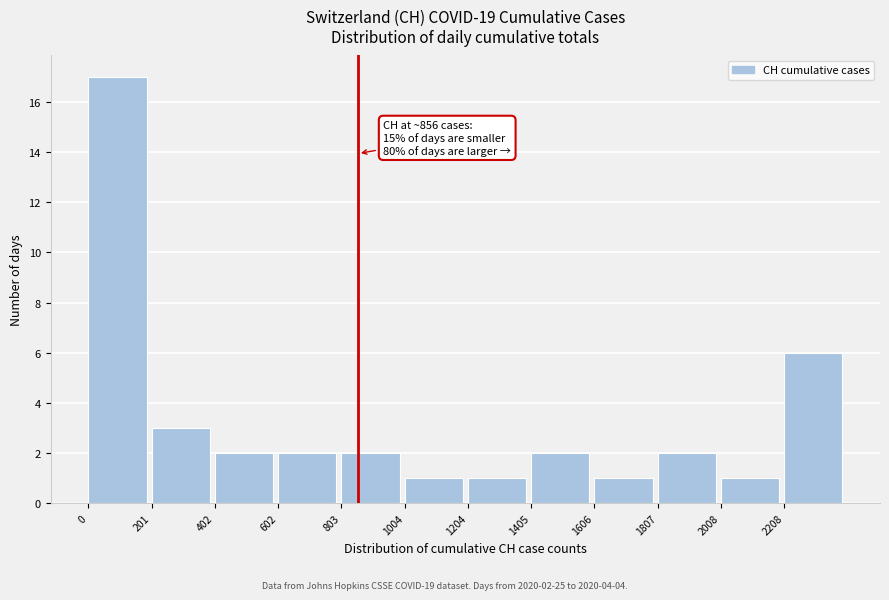

Over which range of the x-axis is the bar tallest?

0 to 200